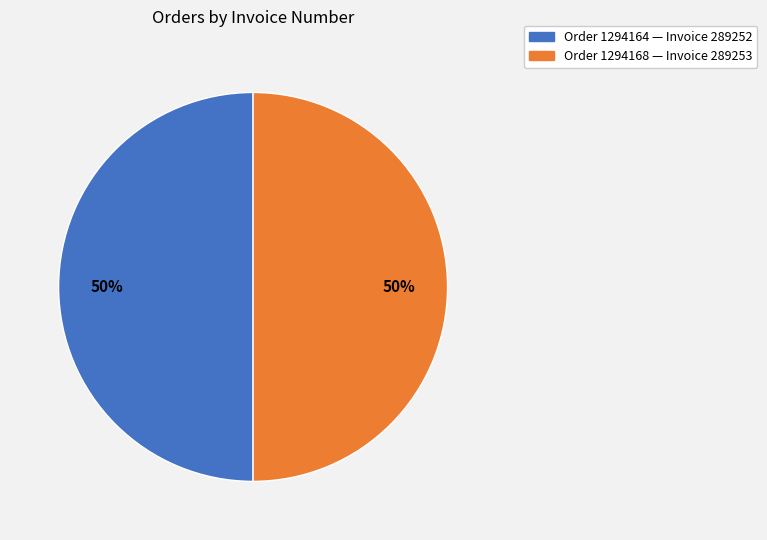

To the nearest percent, what is the average slice percentage?

50%